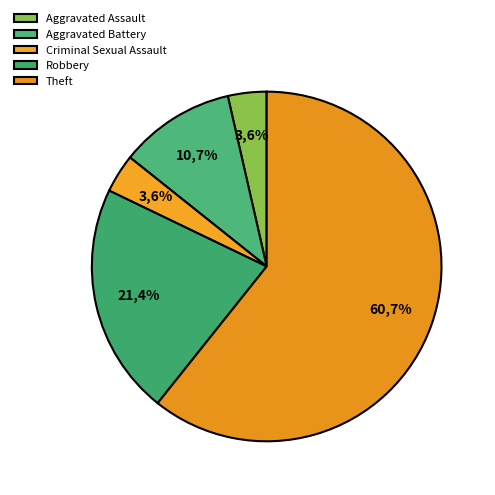

Combined, do Robbery and Aggravated Assault account for over 50%?

No